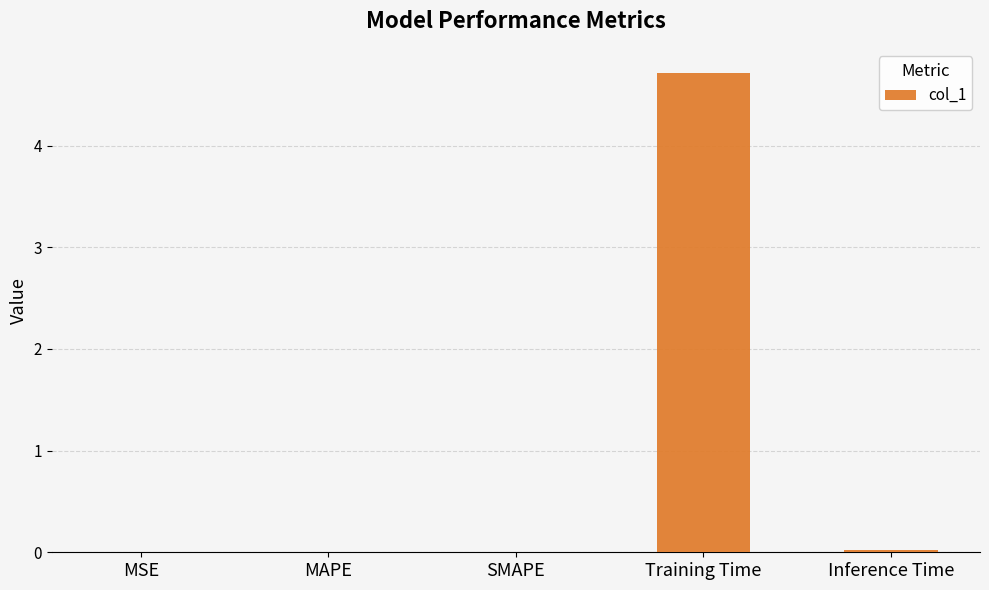

What is the sum of all values?

4.7